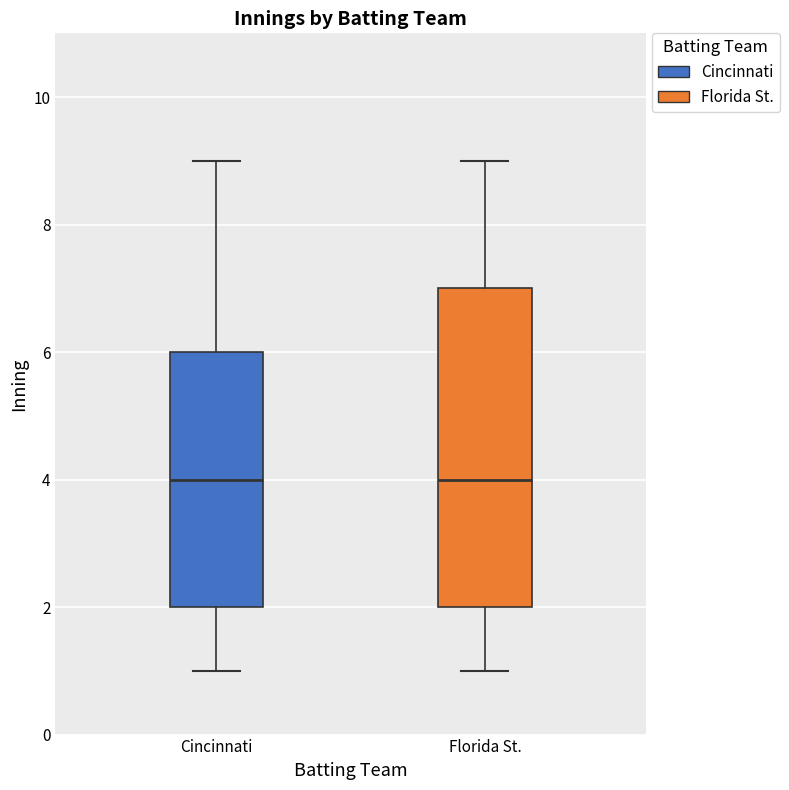

Reading left to right, read every box against the y-axis: the position of its median line, the range the box covers, and the ends of its whiskers. The values are not printed on the chart, so give them approximately, as read against the axis.

Cincinnati: median 4, box 2 to 6, whiskers 1 to 9
Florida St.: median 4, box 2 to 7, whiskers 1 to 9